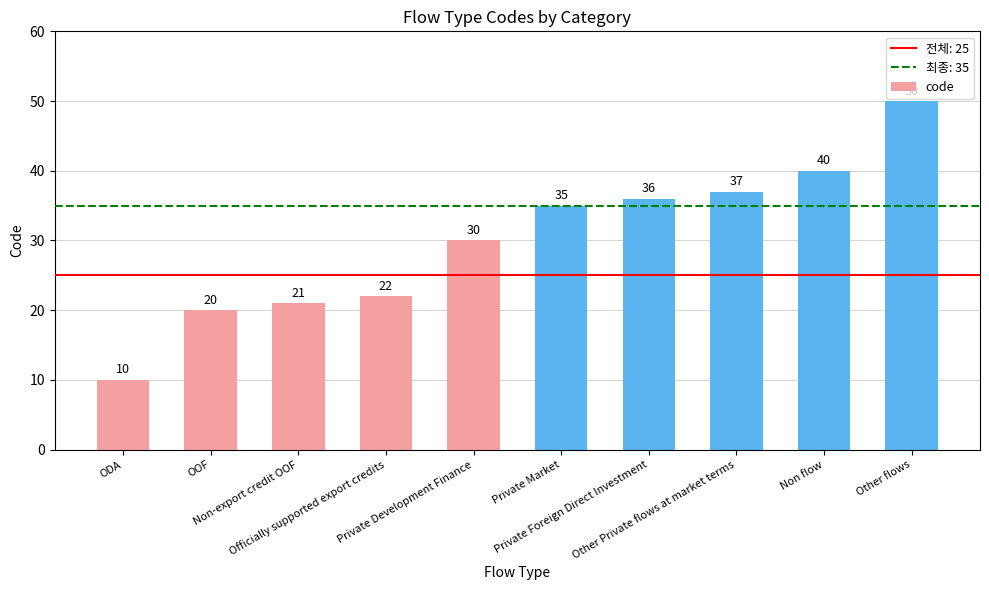

Reading left to right, transcribe all the data shown in this chart.

ODA=10	OOF=20	Non-export credit OOF=21	Officially supported export credits=22	Private Development Finance=30	Private Market=35	Private Foreign Direct Investment=36	Other Private flows at market terms=37	Non flow=40	Other flows=50